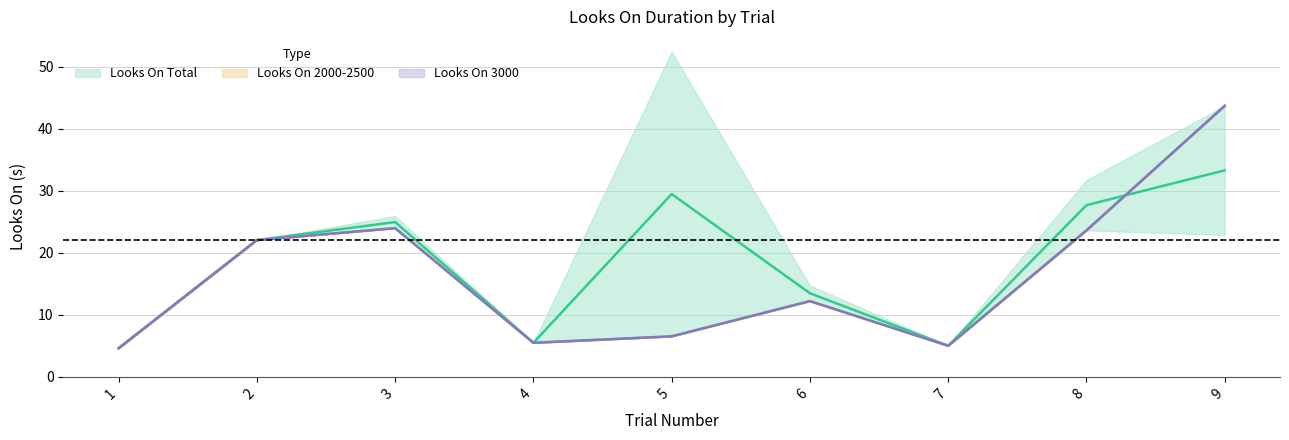

True or false: Looks On 3000 (s) and Looks On 2500 (s) cross at least once.

False